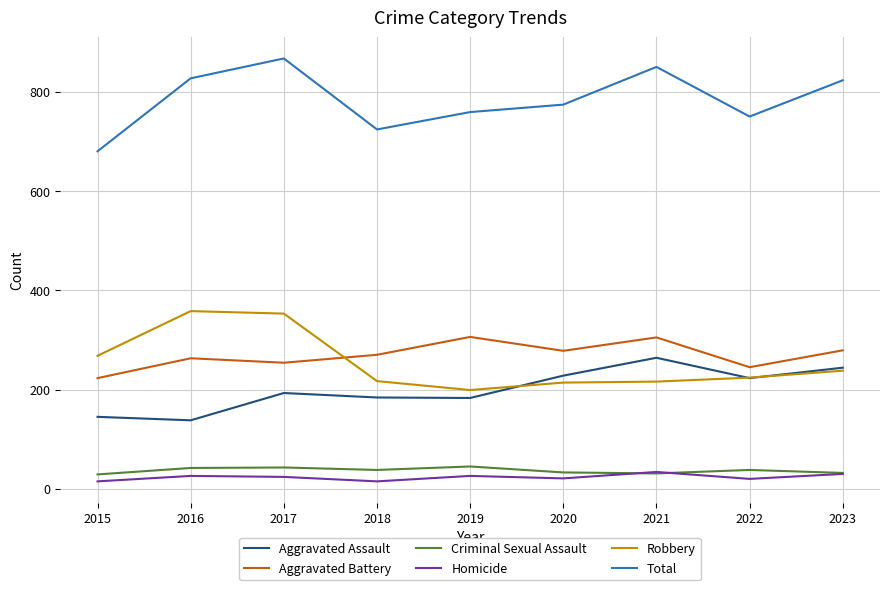

What is the sum of the Criminal Sexual Assault values at 2020 and 2022?

71